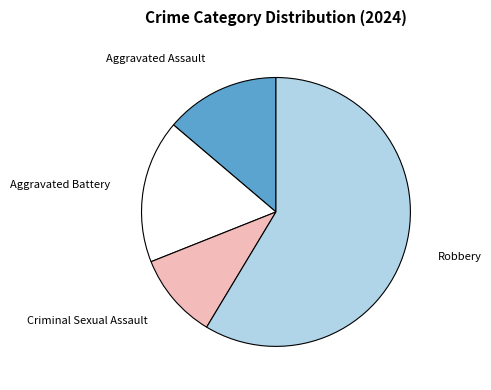

How many segments does this pie chart have?

4